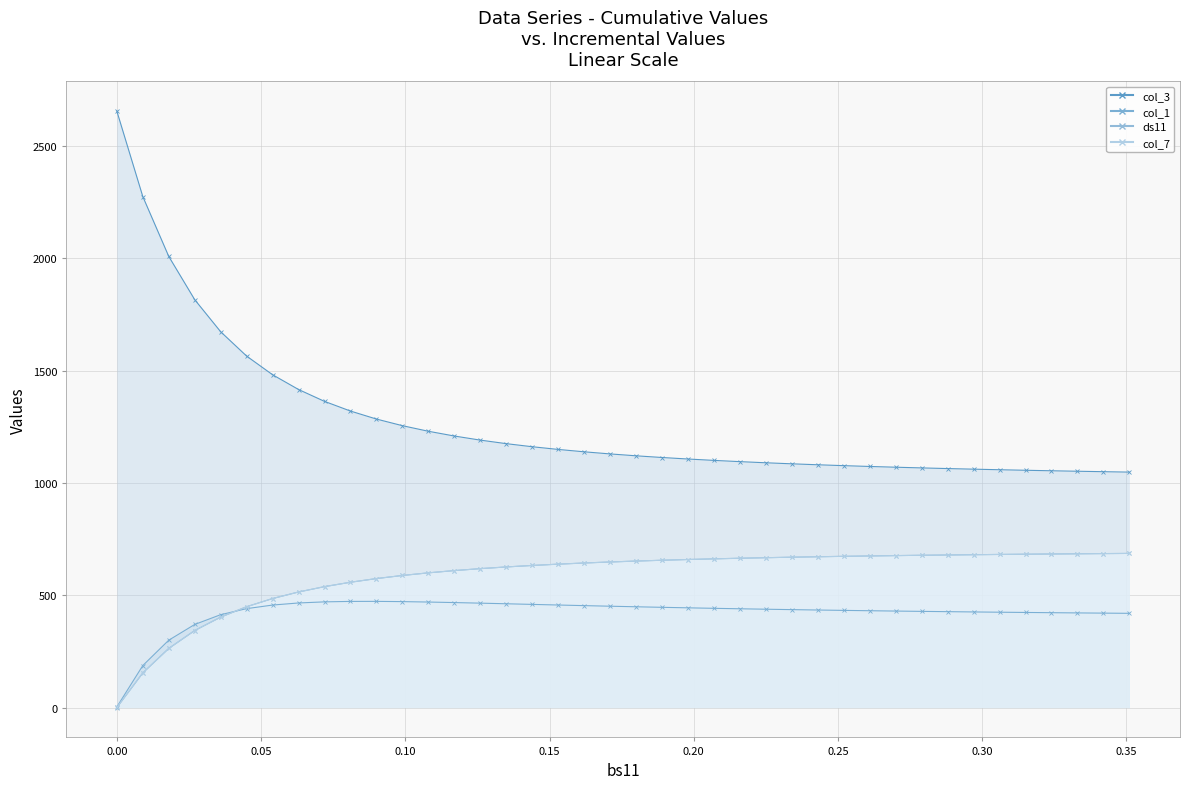

The col_7 series shows 609.5 at 0.10. True or false?

False